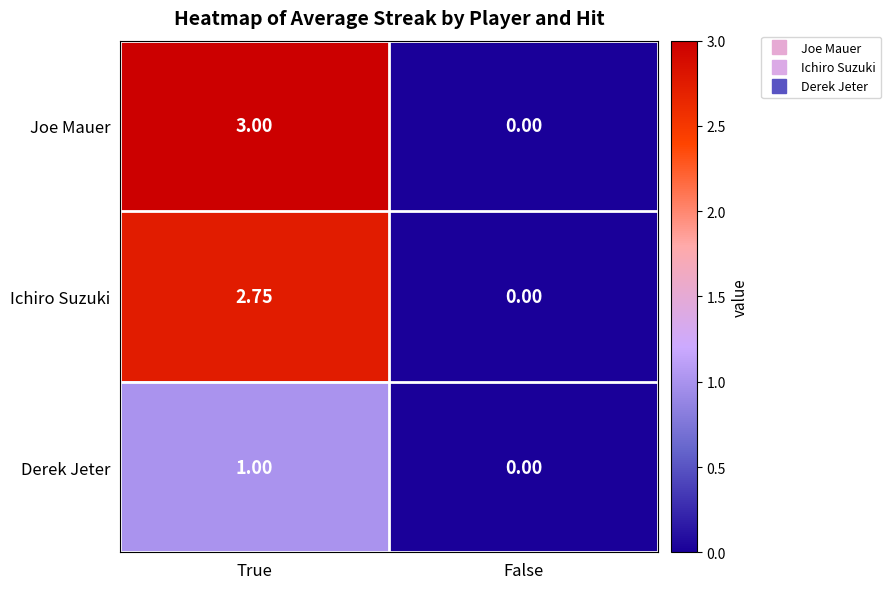

Which series has the largest total across all categories?

Joe Mauer